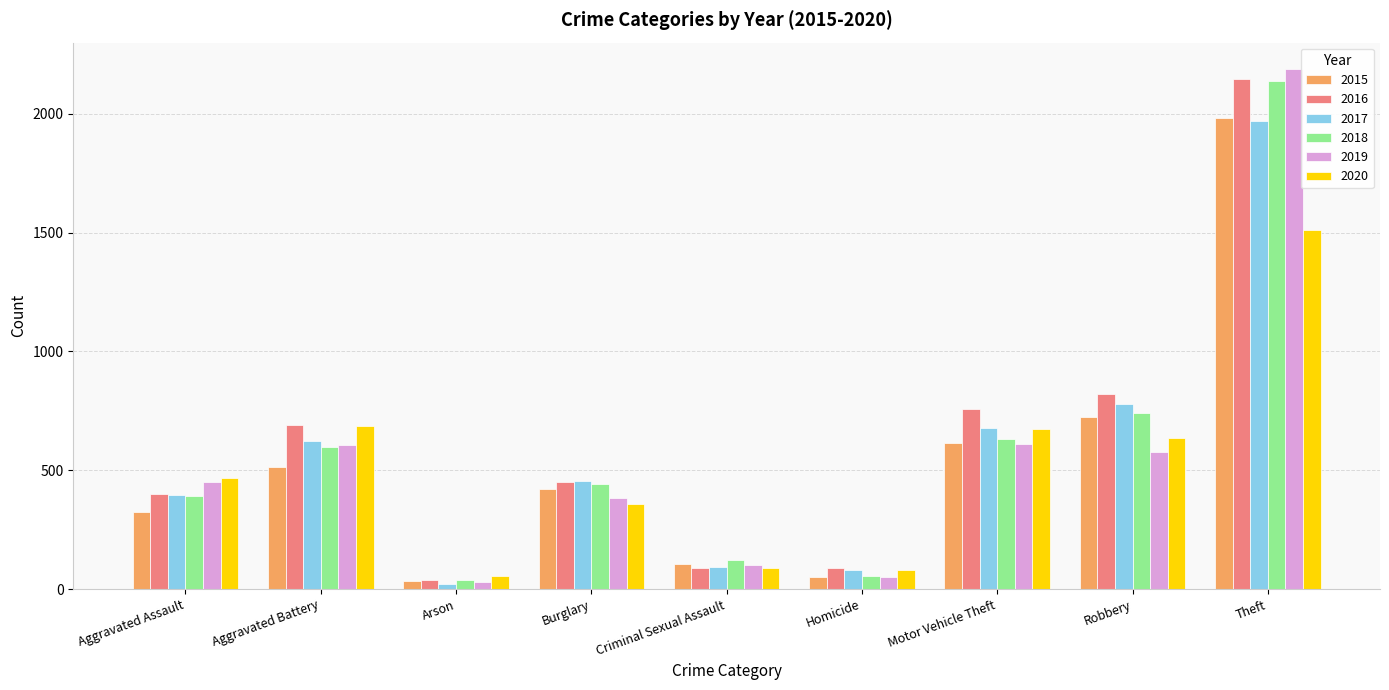

What is the difference between the maximum and minimum values in the 2016 series?

2108